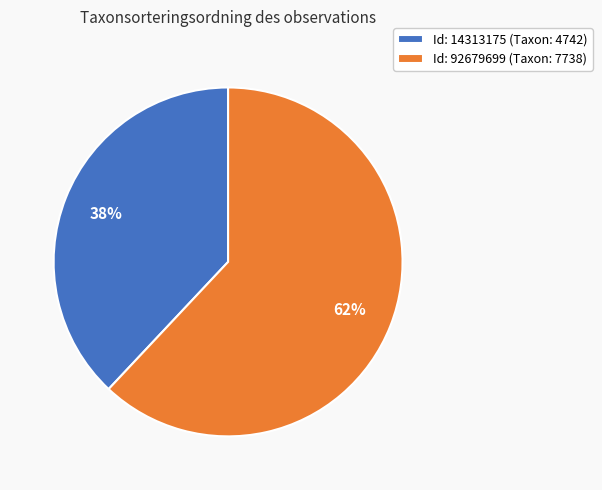

Is it true that Id: 92679699 (Taxon: 7738) is 57% of the pie?

False